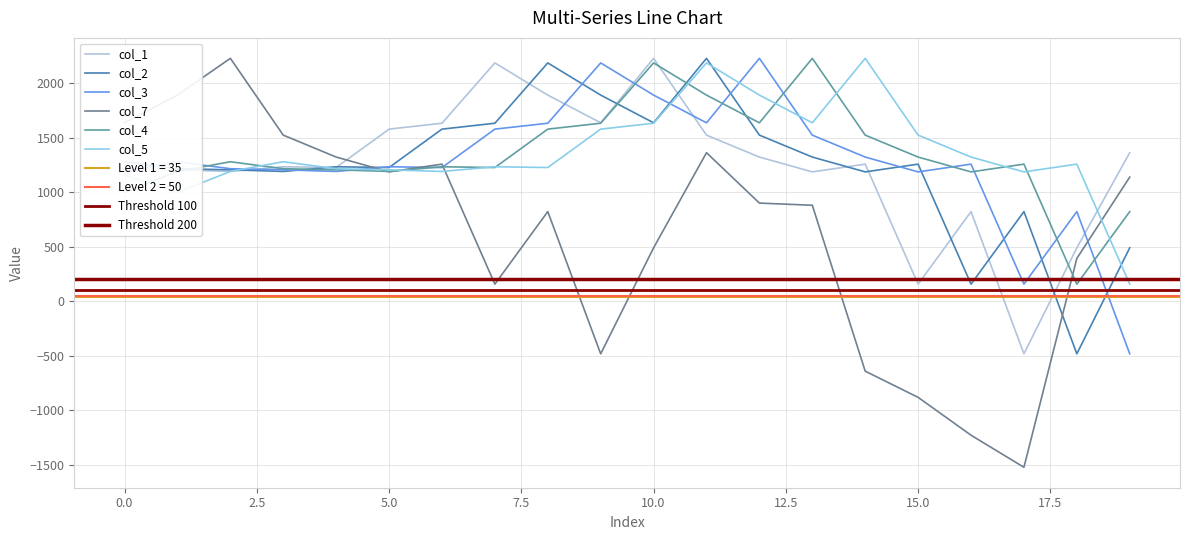

Is the value of col_7 at 6 greater than the value of col_2 at 11?

No